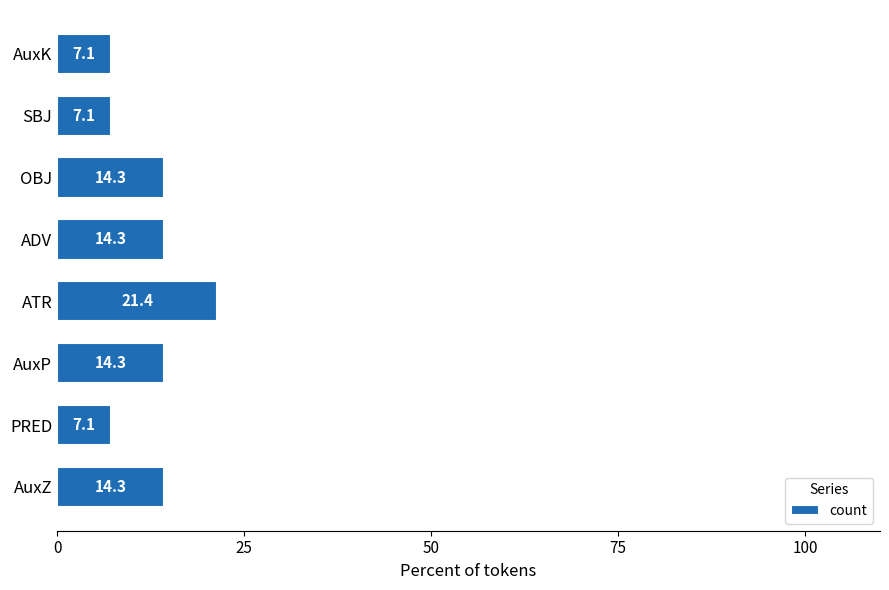

Reading top to bottom, what are all the values shown in this chart?

7.1	7.1	14.3	14.3	21.4	14.3	7.1	14.3